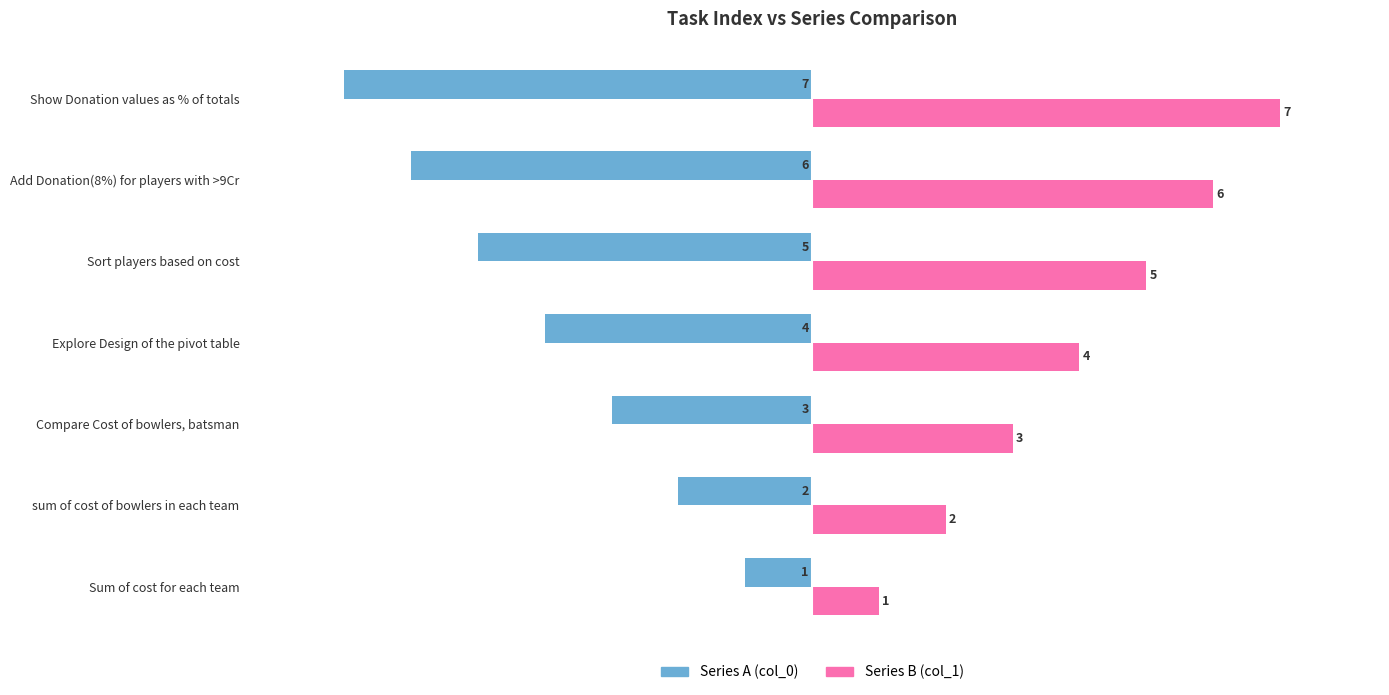

What value does the Series A (col_0) series have at Add Donation(8%) for players with >9Cr?

-6